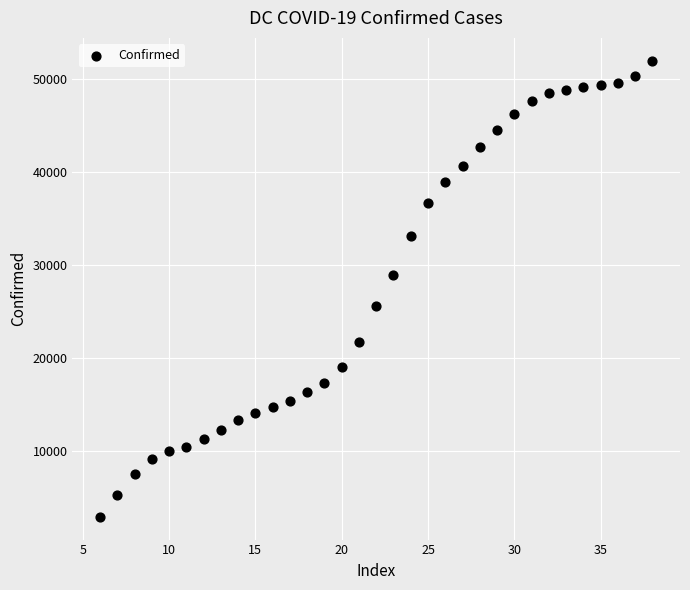

What is the range of Y values (max minus min)?

49078